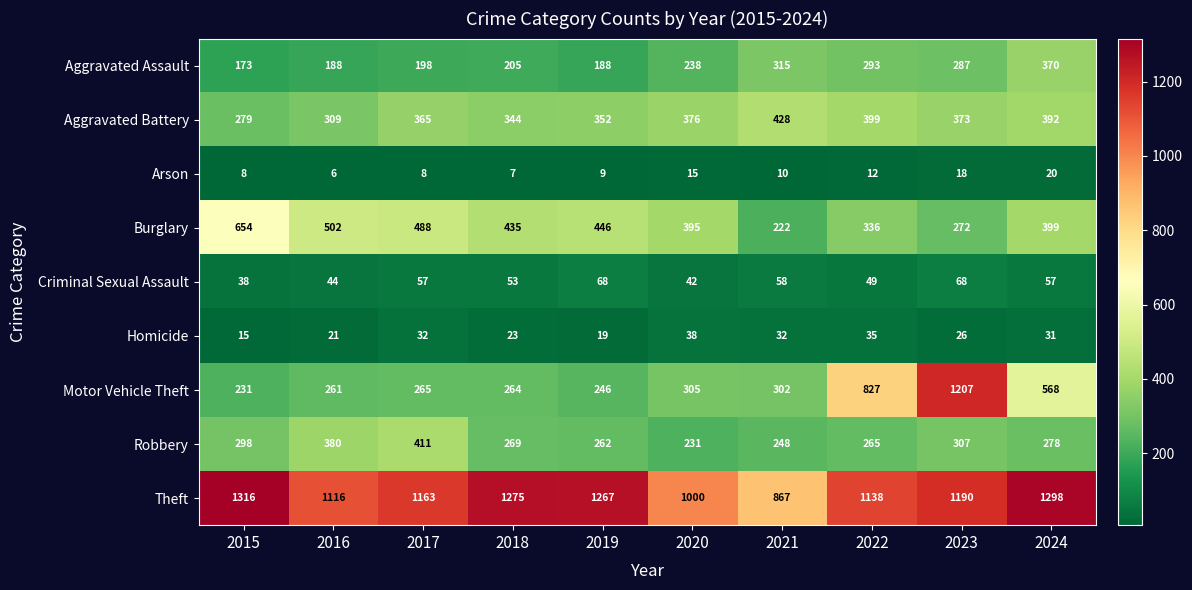

True or false: Theft has a value of 1267 at 2019.

True